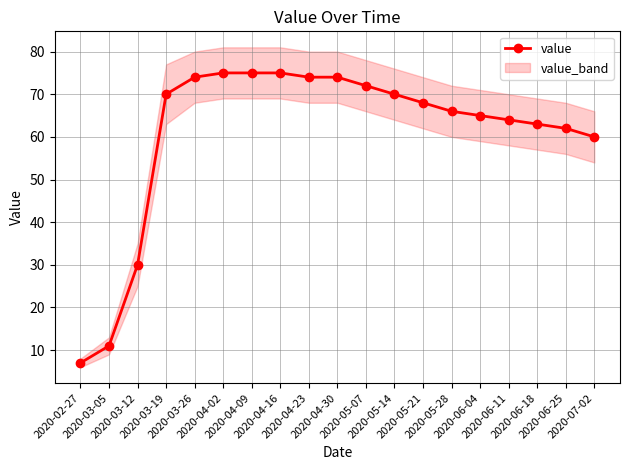

What is the label of the 10th point from the right?

2020-04-30